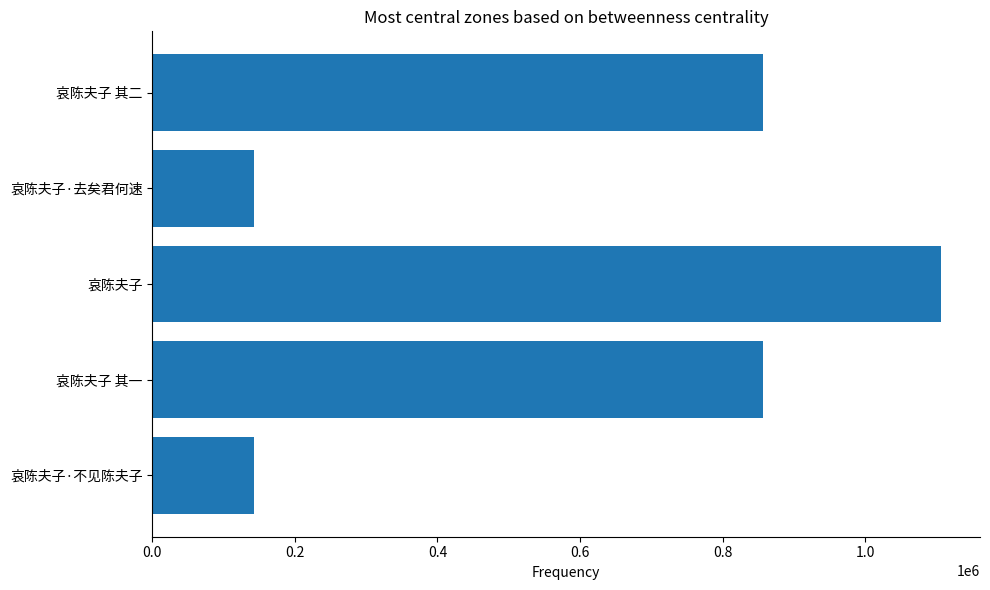

What is the difference between the maximum and minimum values?

963752